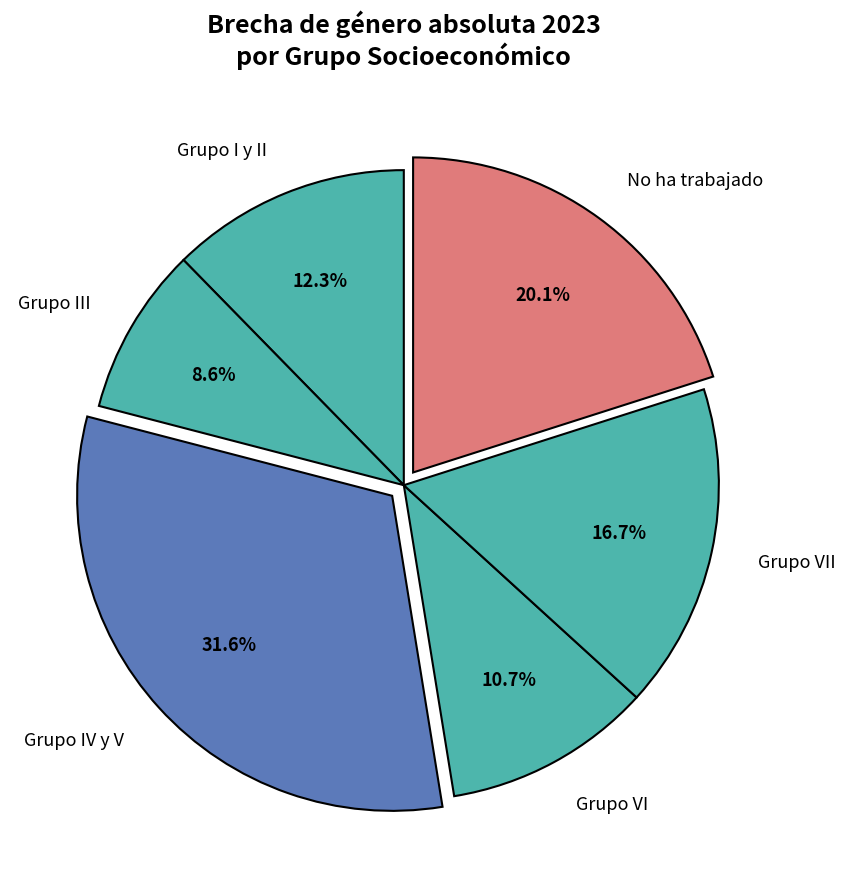

To the nearest percent, what is the average slice percentage?

17%